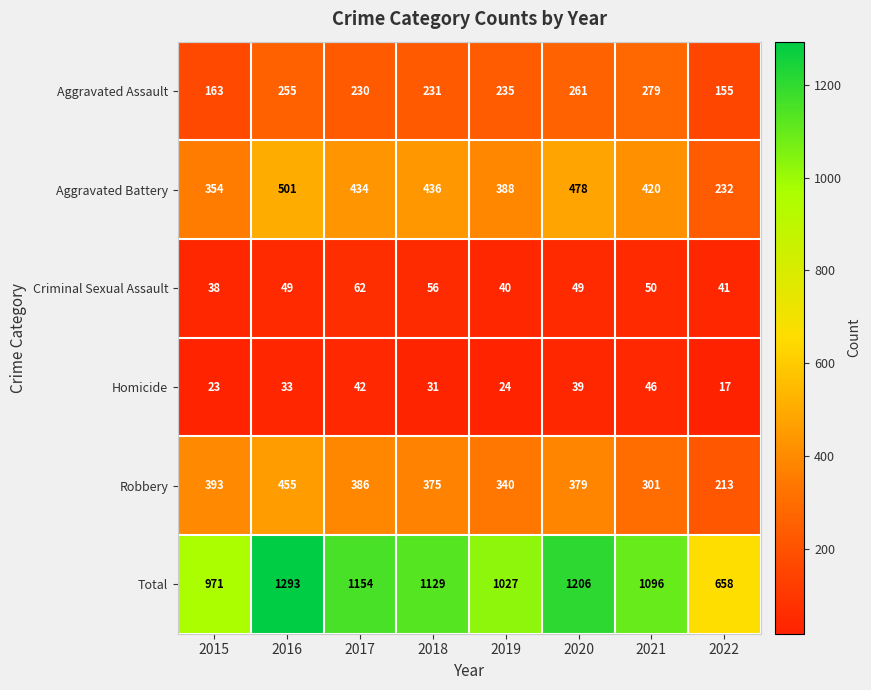

Read the Aggravated Battery value at 2017, to the nearest 50.

450